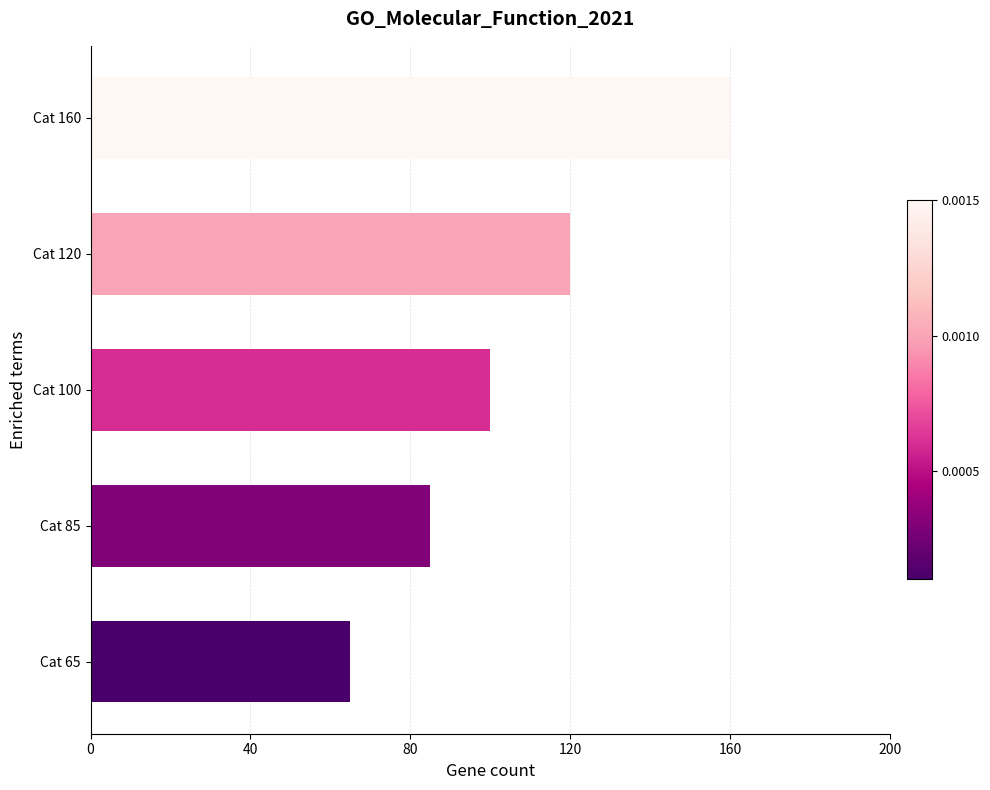

Is it true that the value at Cat 100 is 100?

True